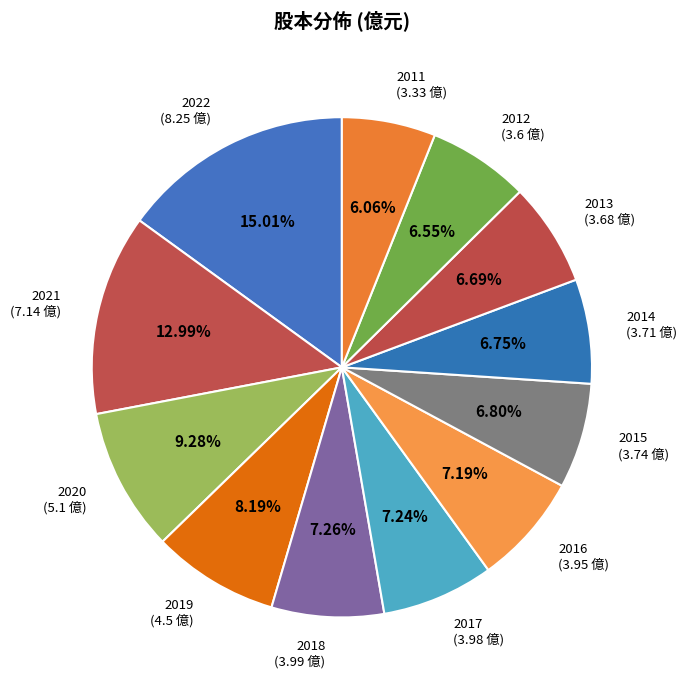

How many slices are in this pie chart?

12